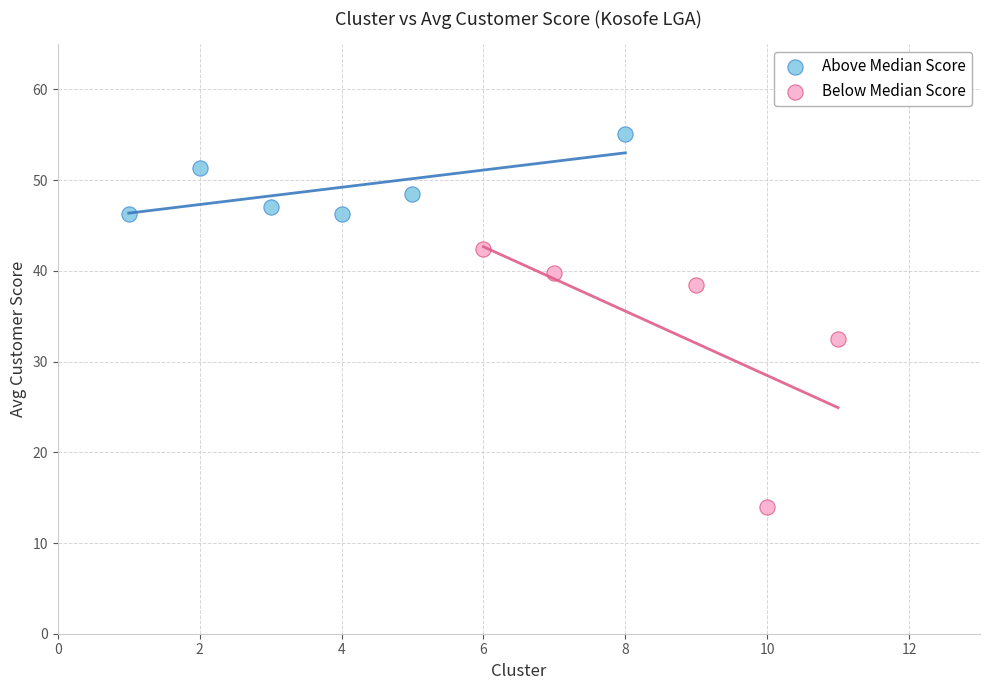

Which series reaches the maximum Y coordinate?

Above Median Score